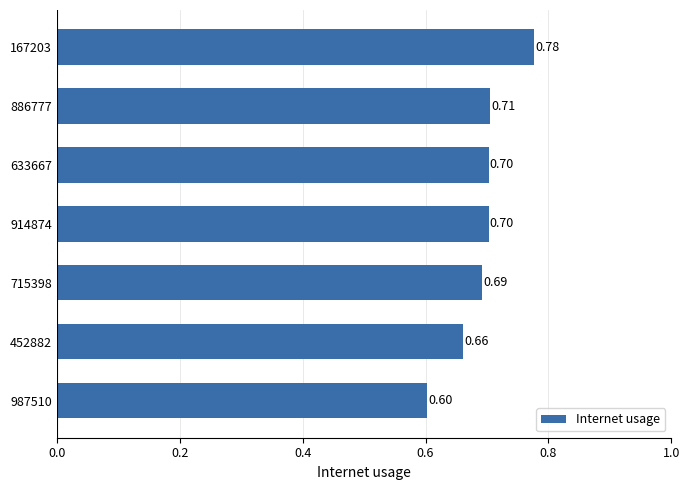

Which has a higher value, 886777 or 914874?

886777